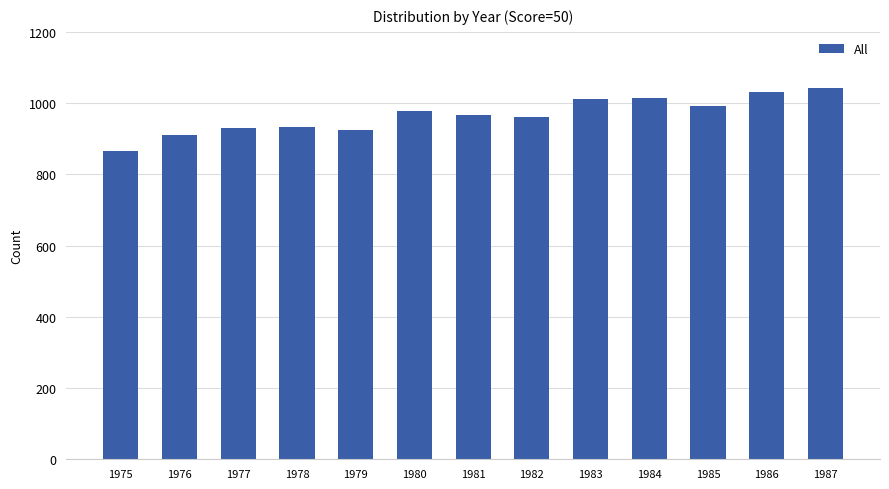

What is the greatest value displayed?

1044